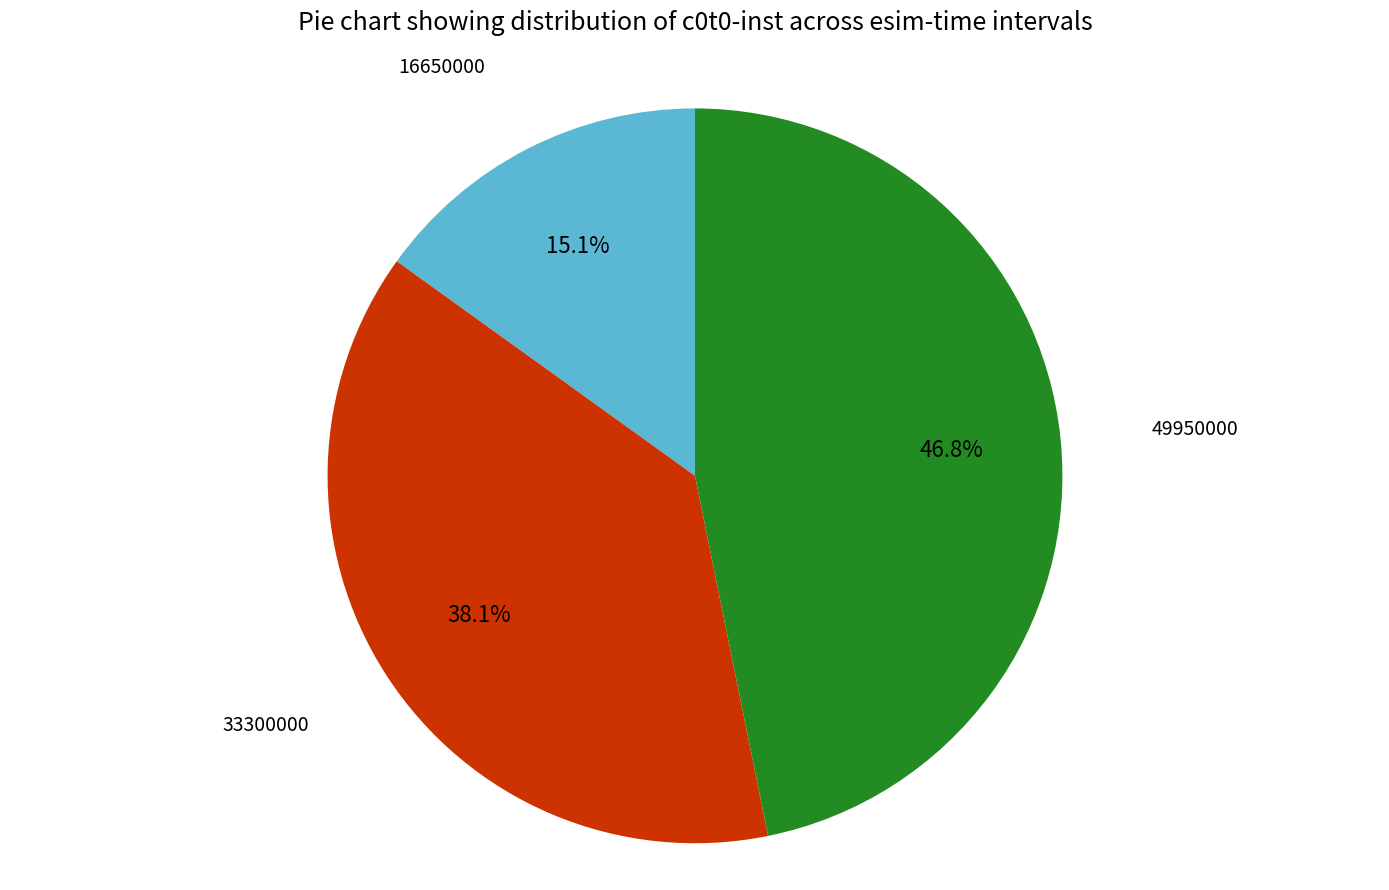

Does any single category account for the majority?

No